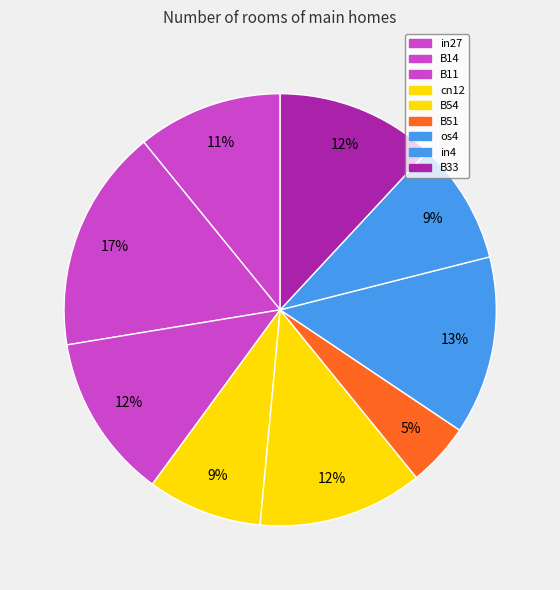

Which category has the biggest portion of the pie?

B14